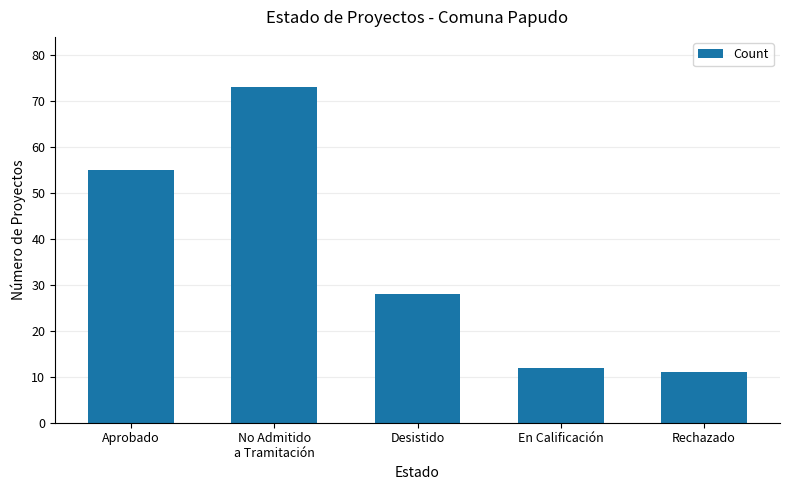

What is the label of the 5th bar from the left?

Rechazado